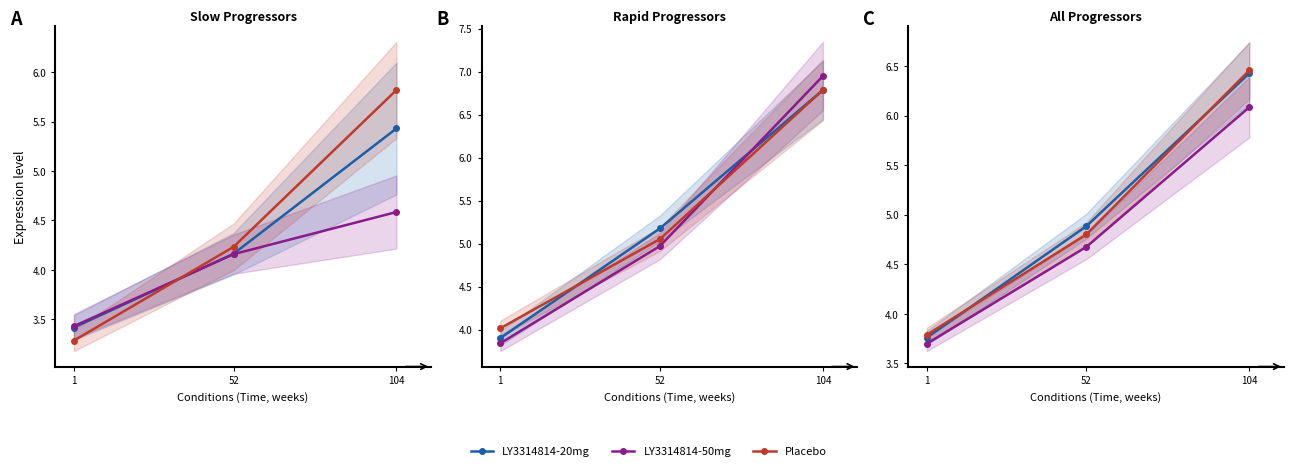

What are all the series names shown in the legend?

LY3314814-20mg, LY3314814-50mg, Placebo